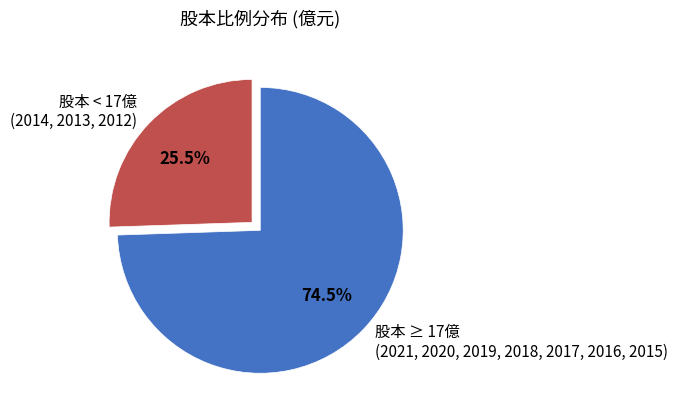

Count the number of slices in the pie.

2